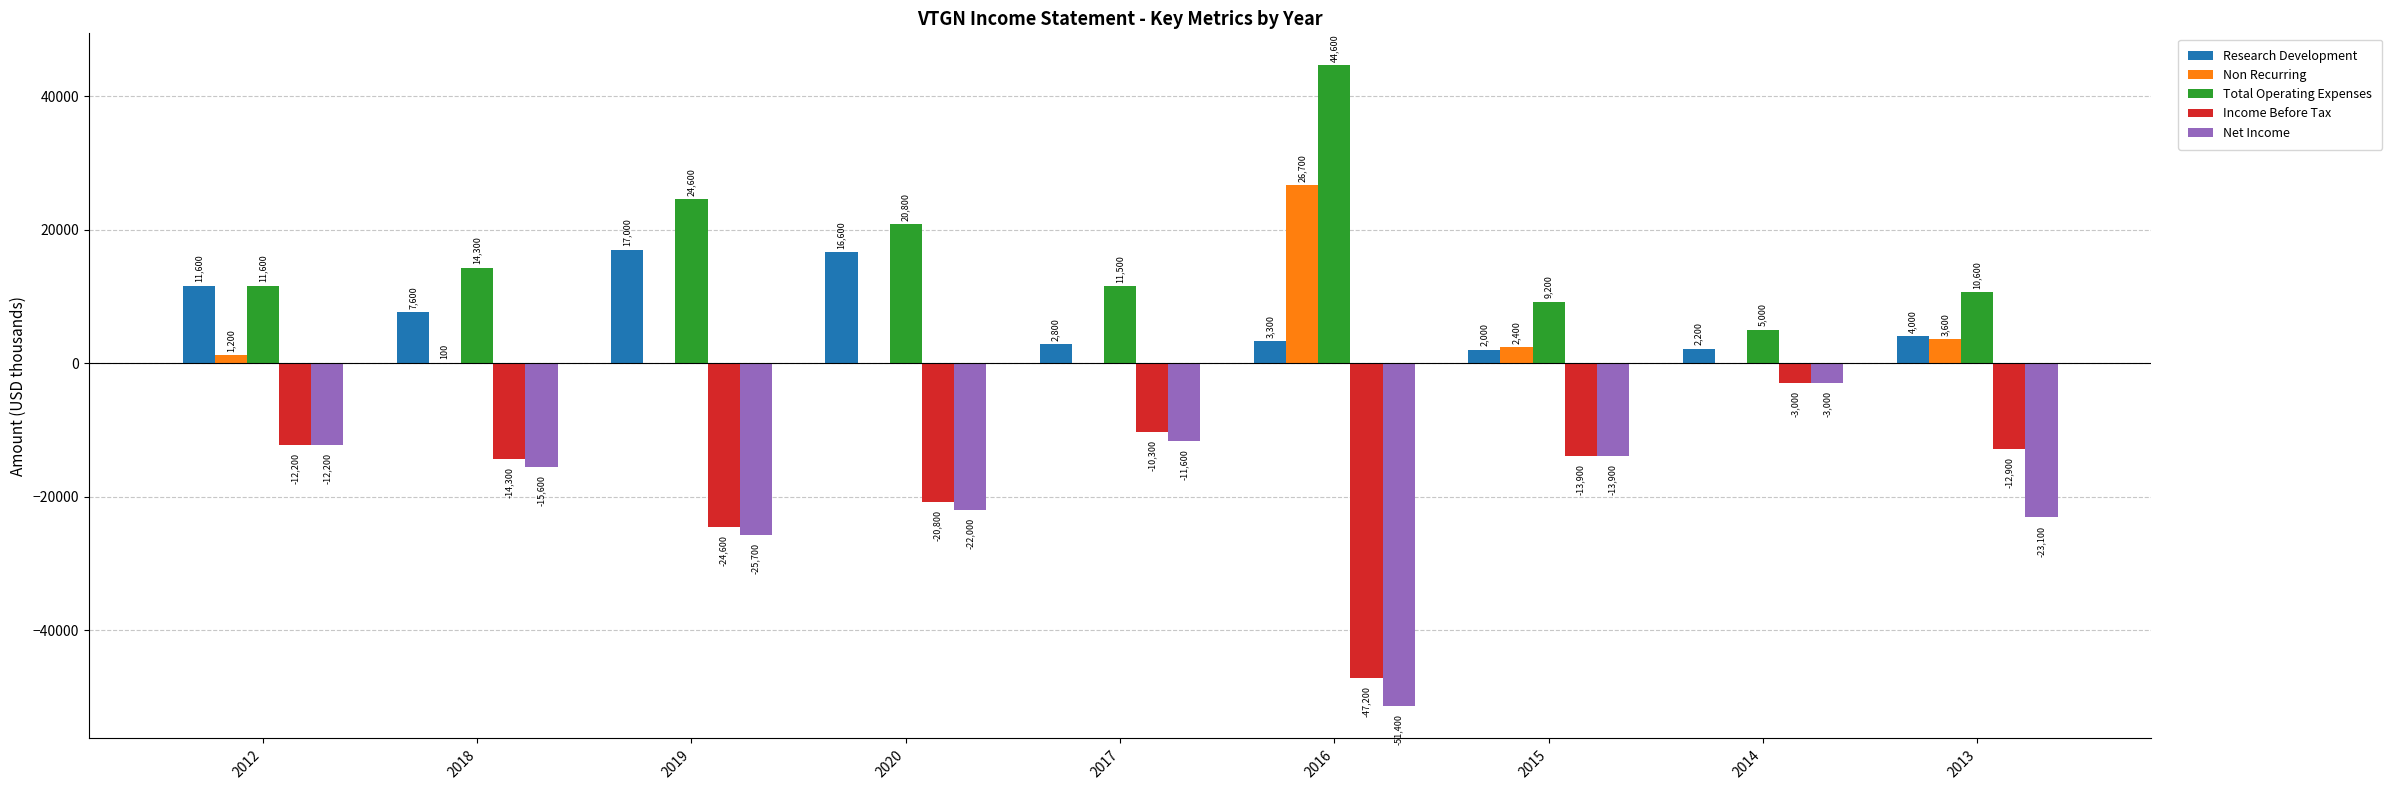

How many groups of bars are there?

9